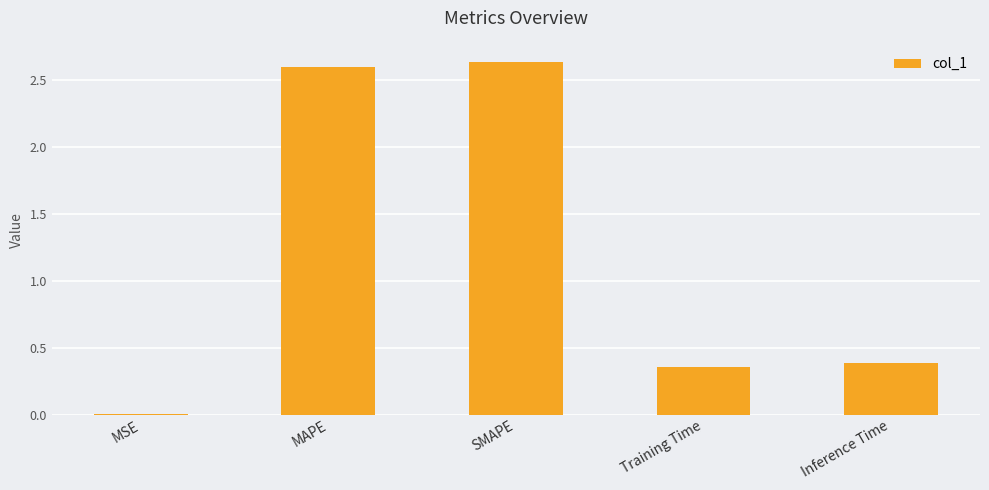

What is the change in value from MAPE to Training Time?

-2.2